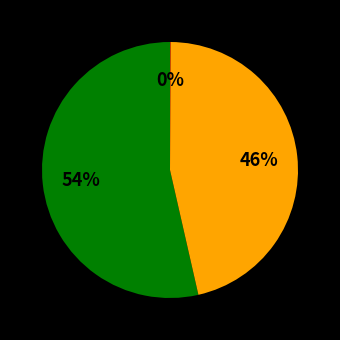

Is there any slice that represents more than half of the pie?

Yes